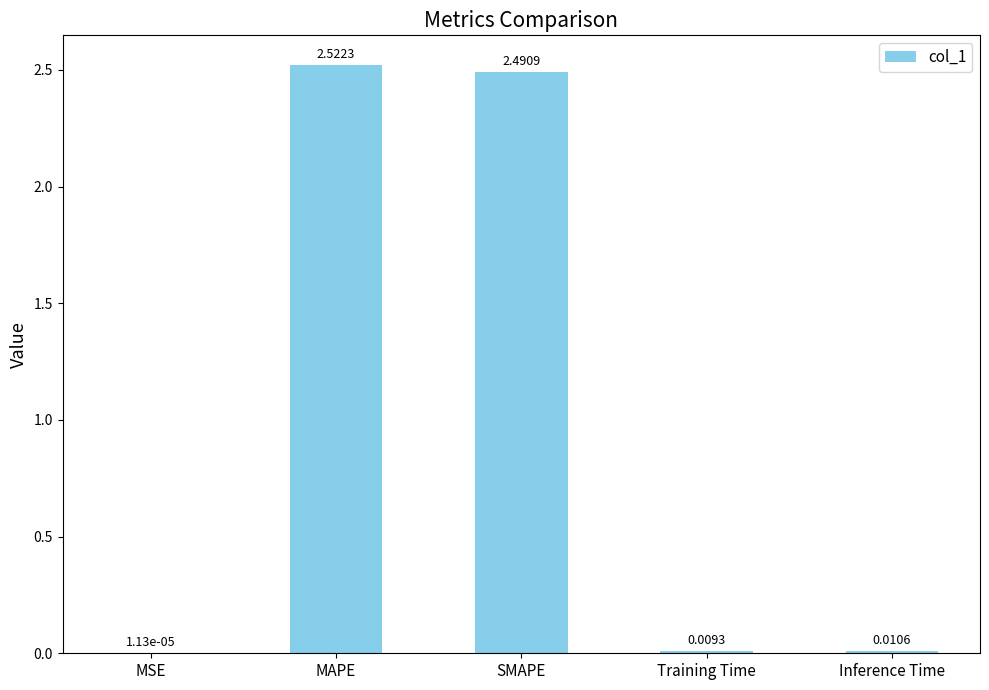

True or false: the data shows 2.5 at SMAPE.

True